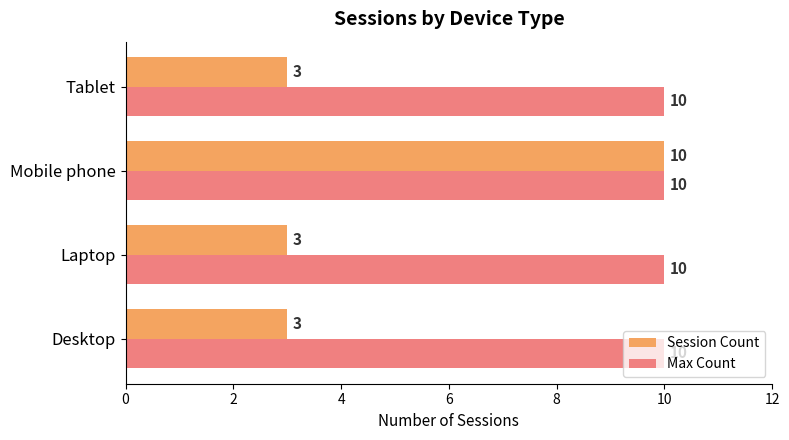

How many Session Count values are between 3 and 10?

4